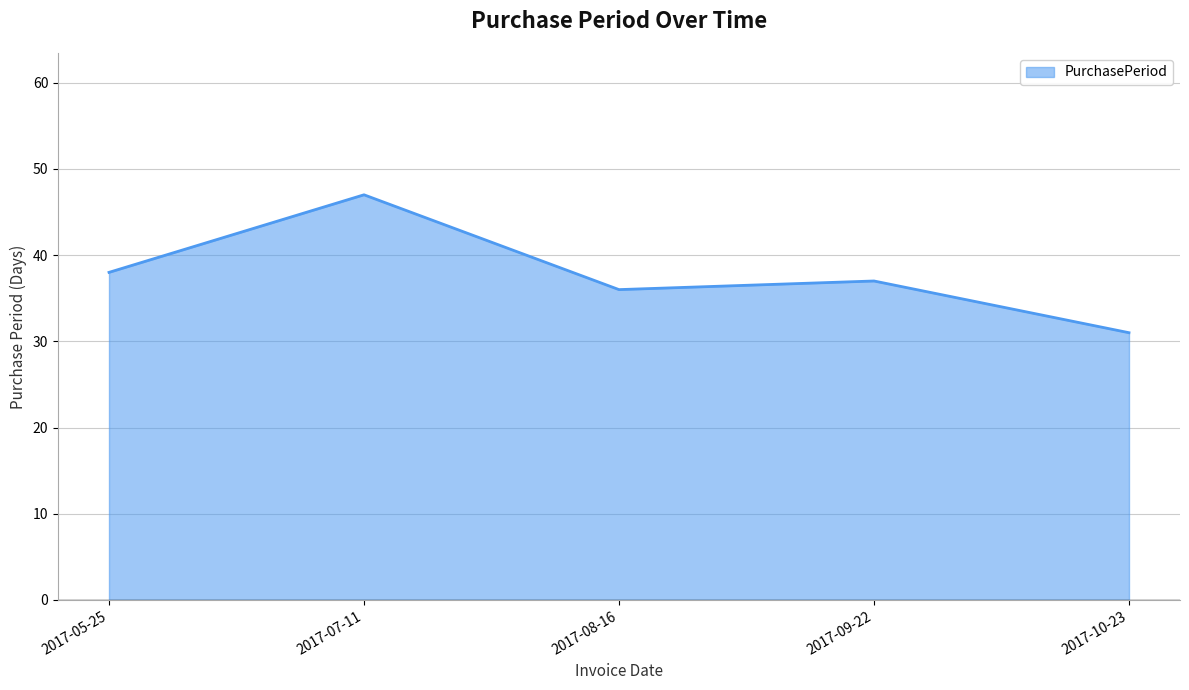

How many lines are shown in the chart?

1